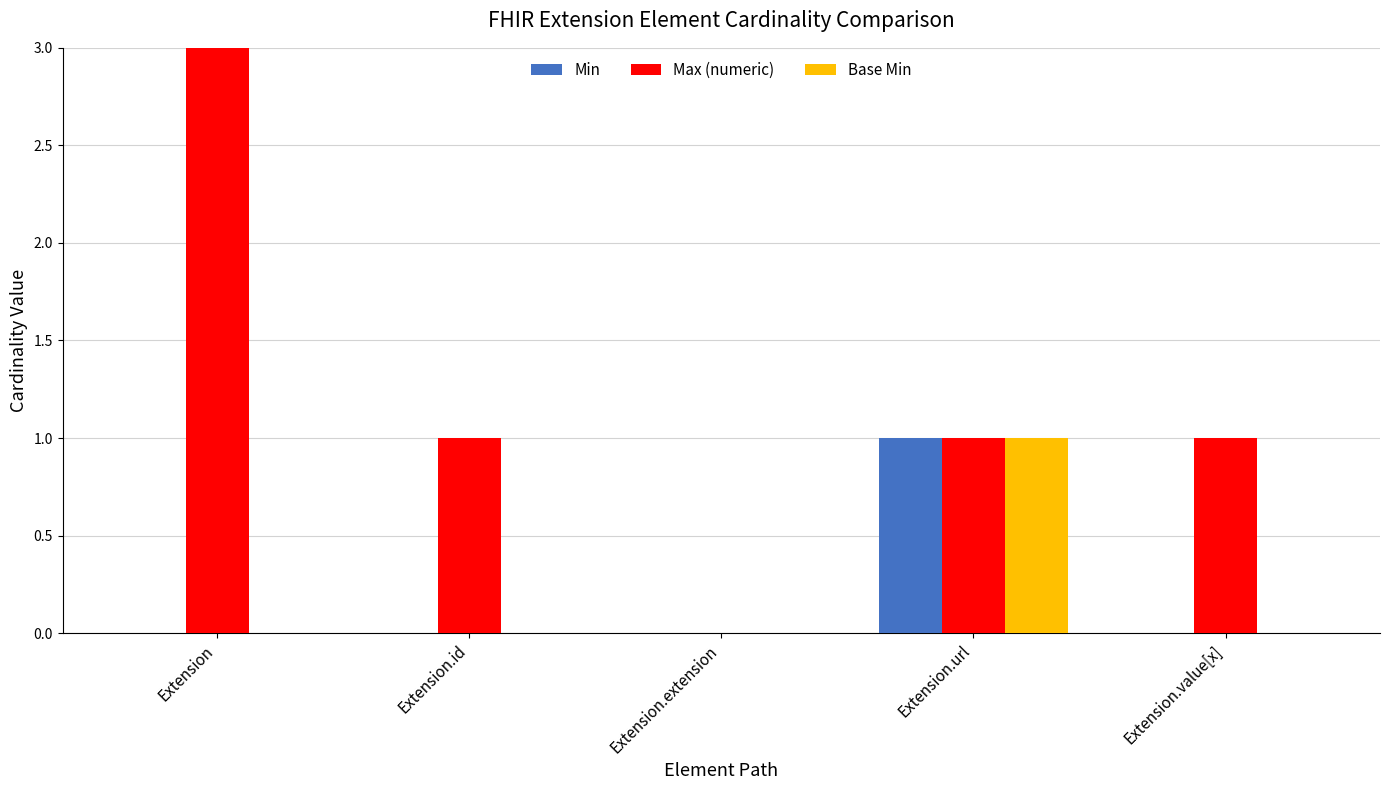

How many data points does each series have?

5